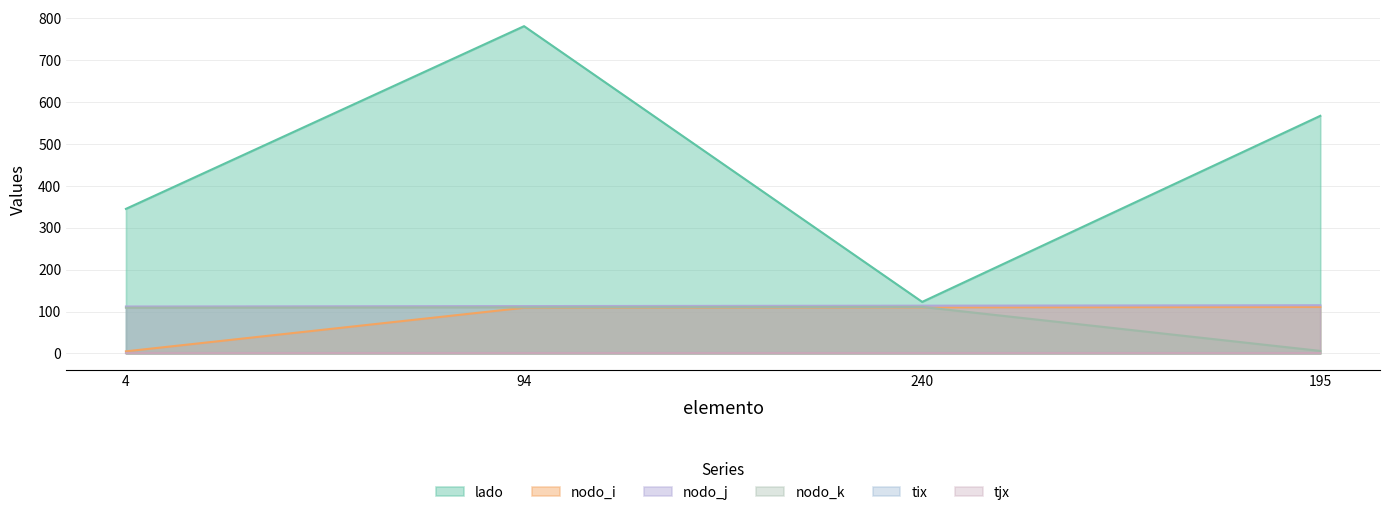

Where does the nodo_i series first go above 110?

195